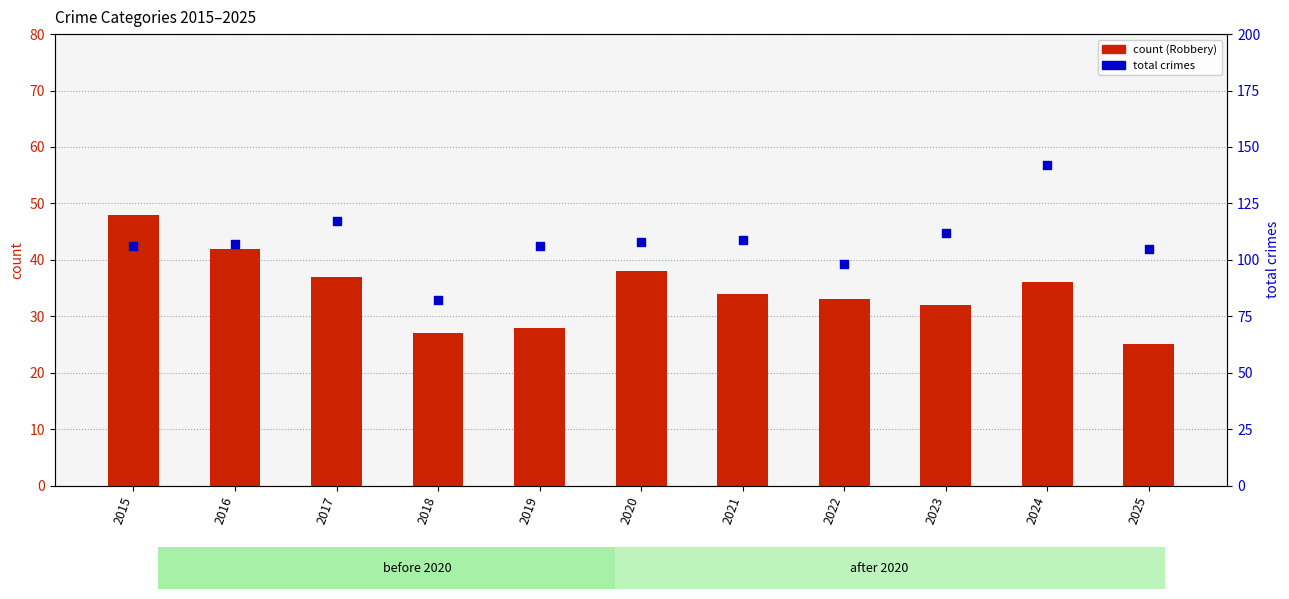

What is the total value across all series at 2015?

154